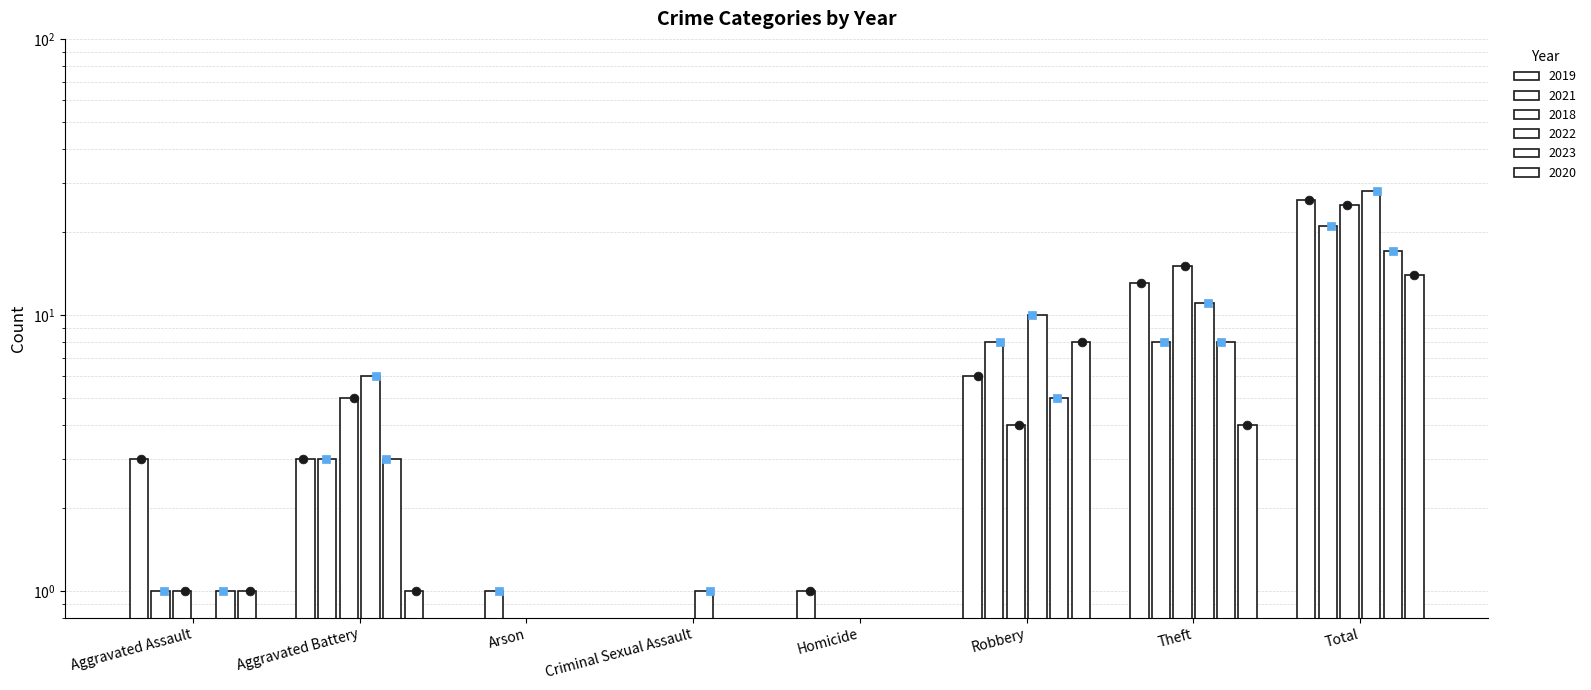

What are all the series names shown in the legend?

2019, 2021, 2018, 2022, 2023, 2020